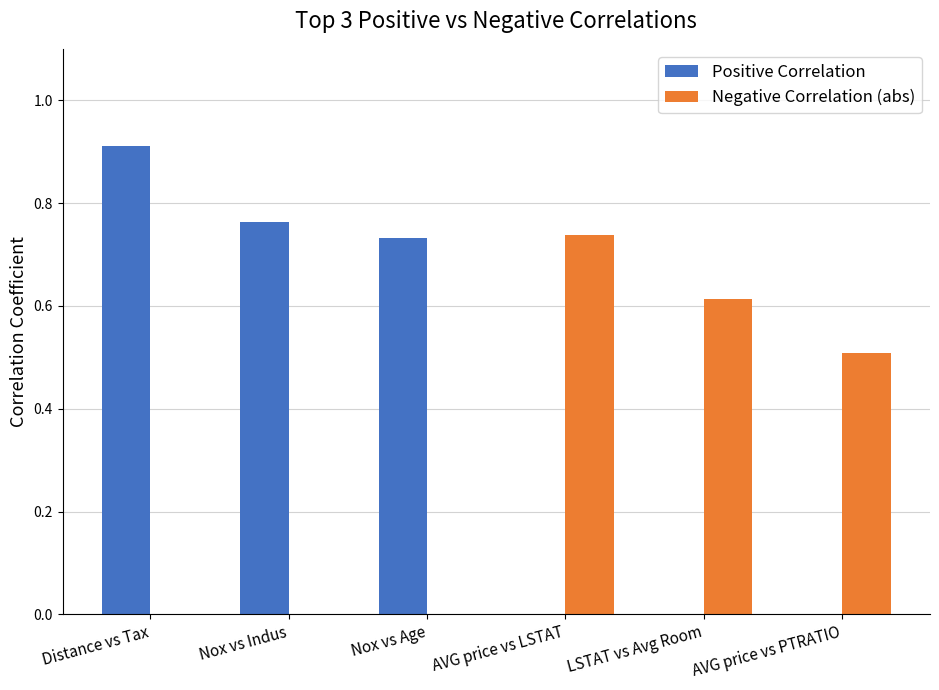

What is the greatest value displayed?

0.9